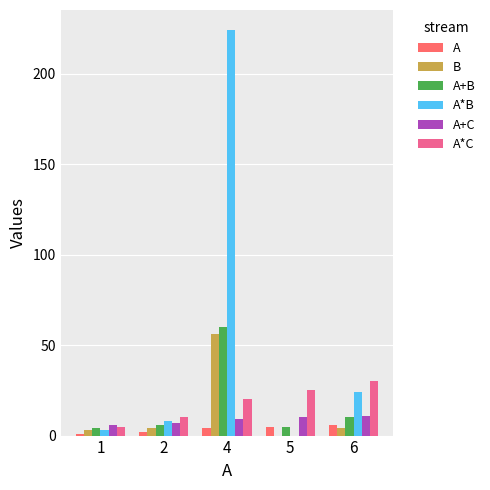

What is the sum of all B values?

67